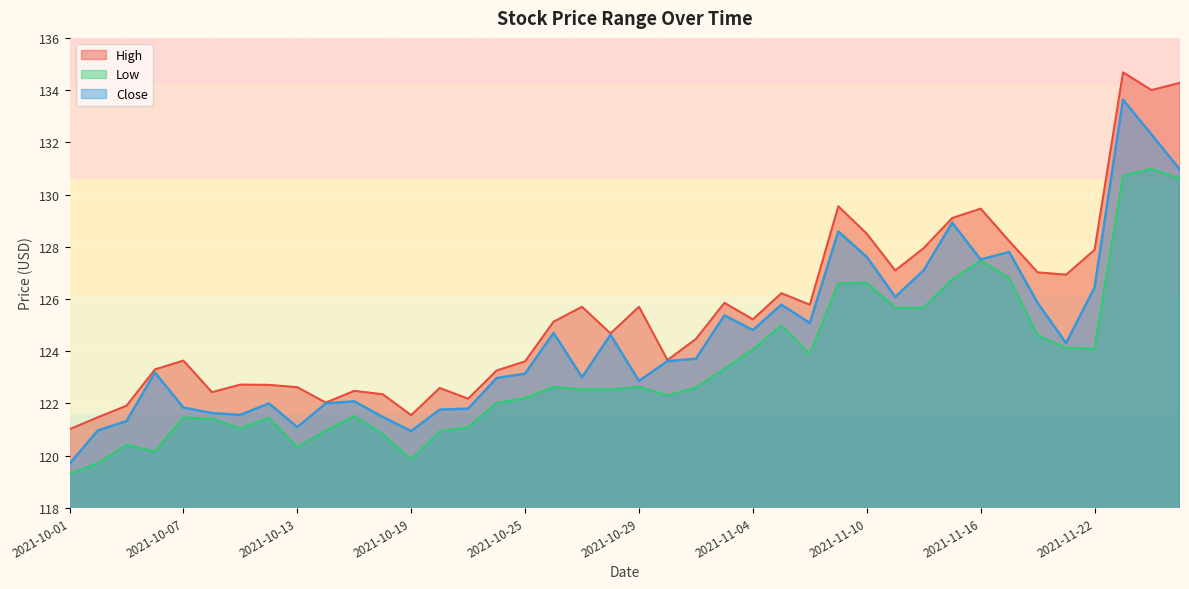

What is the value of the Close point at the 39th from the left?

132.3